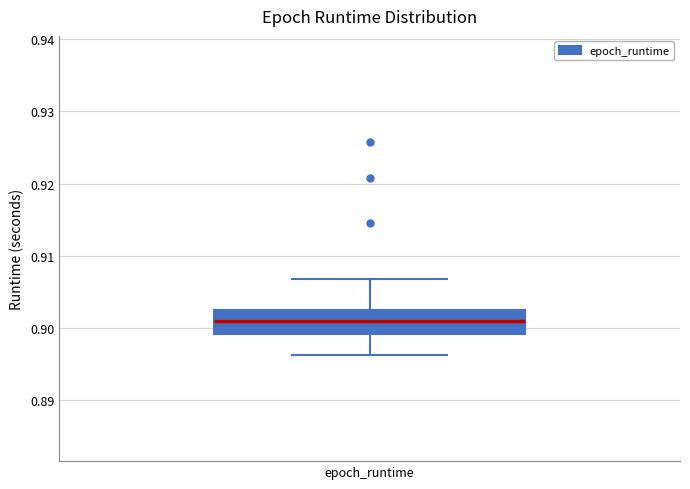

Read this box plot against the y-axis: the position of the median line, the range covered by the box, and the ends of both whiskers. The values are not printed on the chart, so give them approximately, as read against the axis.

median 0.901, box 0.899 to 0.902, whiskers 0.896 to 0.907